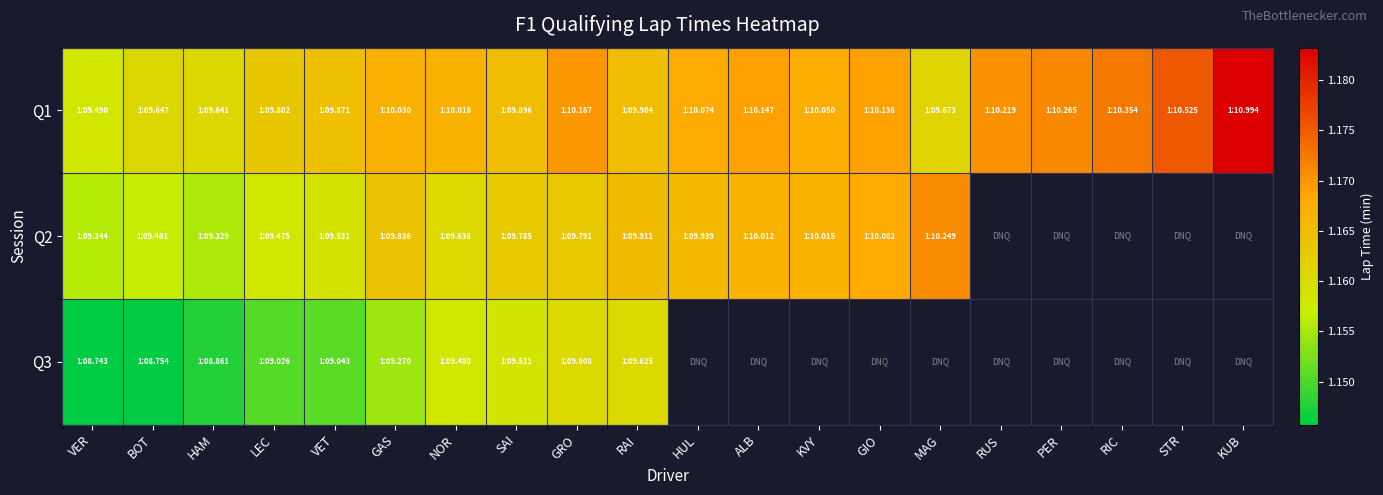

True or false: Q1 has a value of 1.2 at BOT.

True